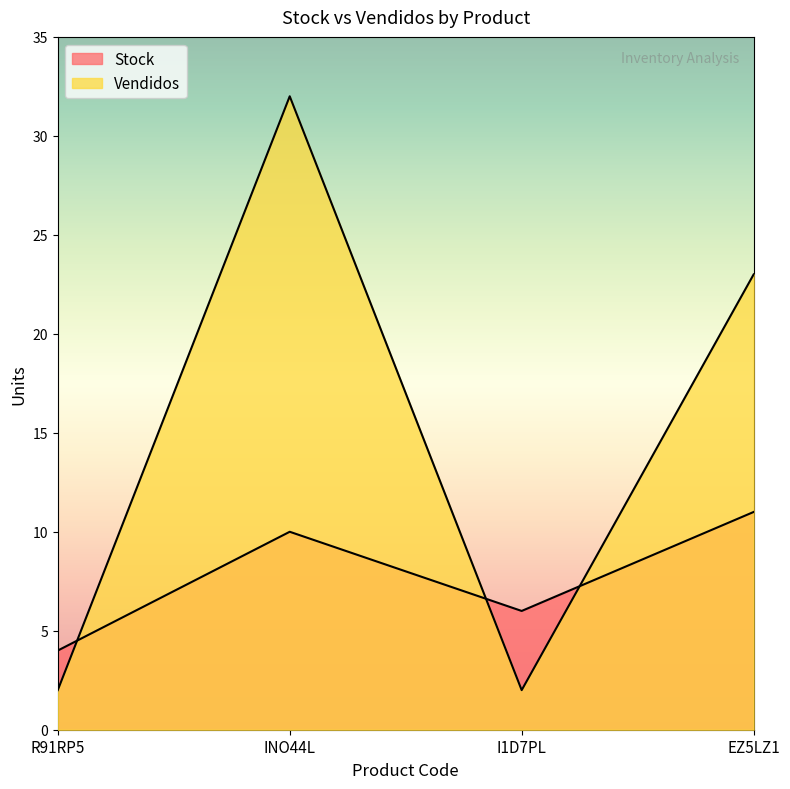

True or false: Stock has a value of 4 at EZ5LZ1.

False